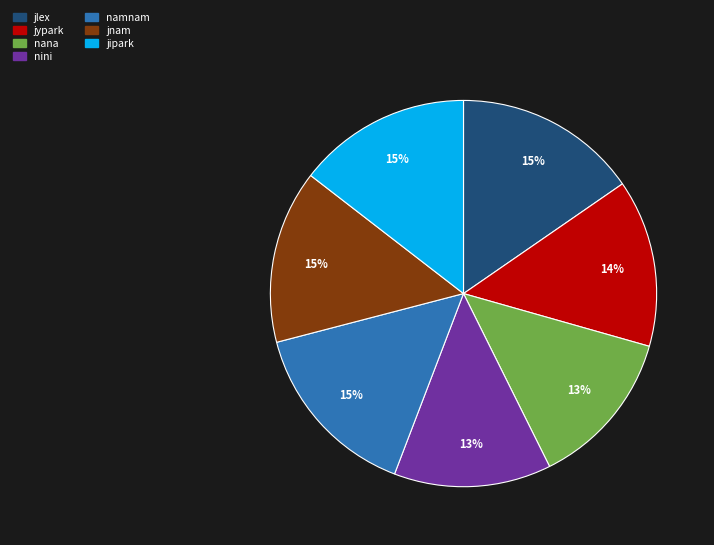

Is it true that namnam is 9% of the pie?

False